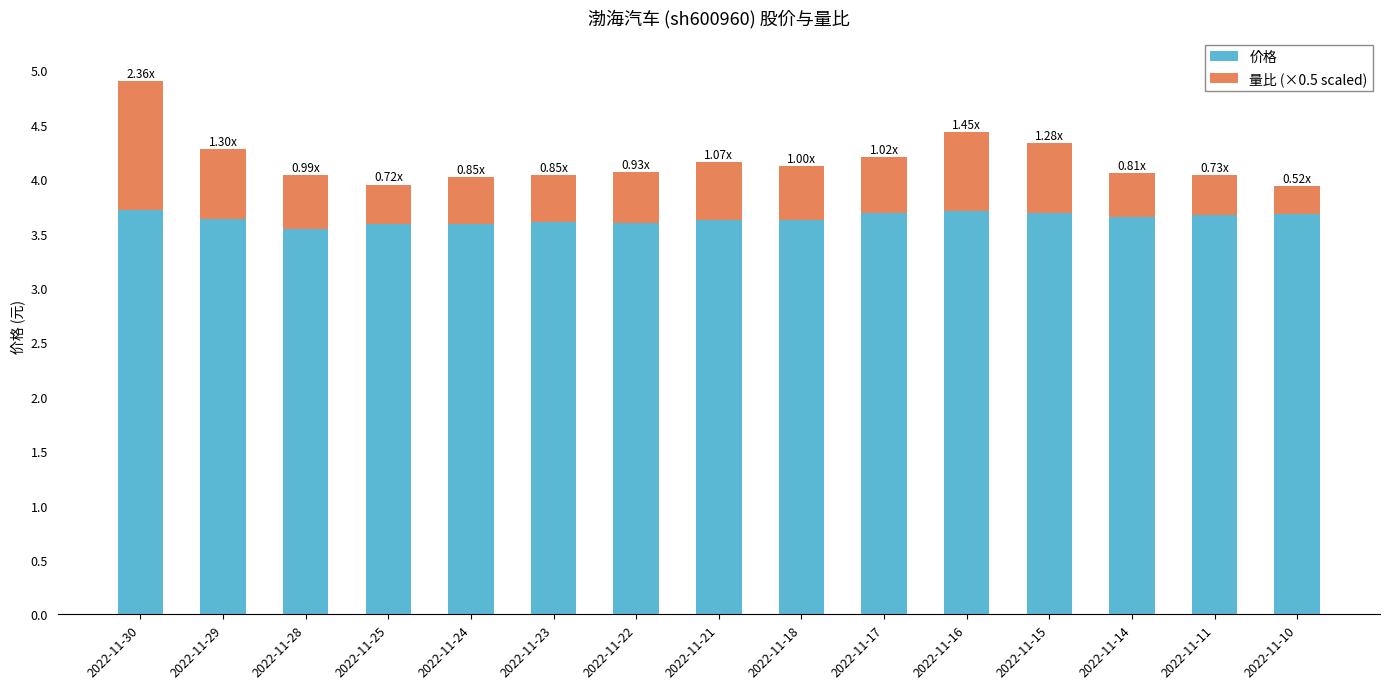

What is the sum of the 价格 values at 2022-11-30 and 2022-11-18?

7.3